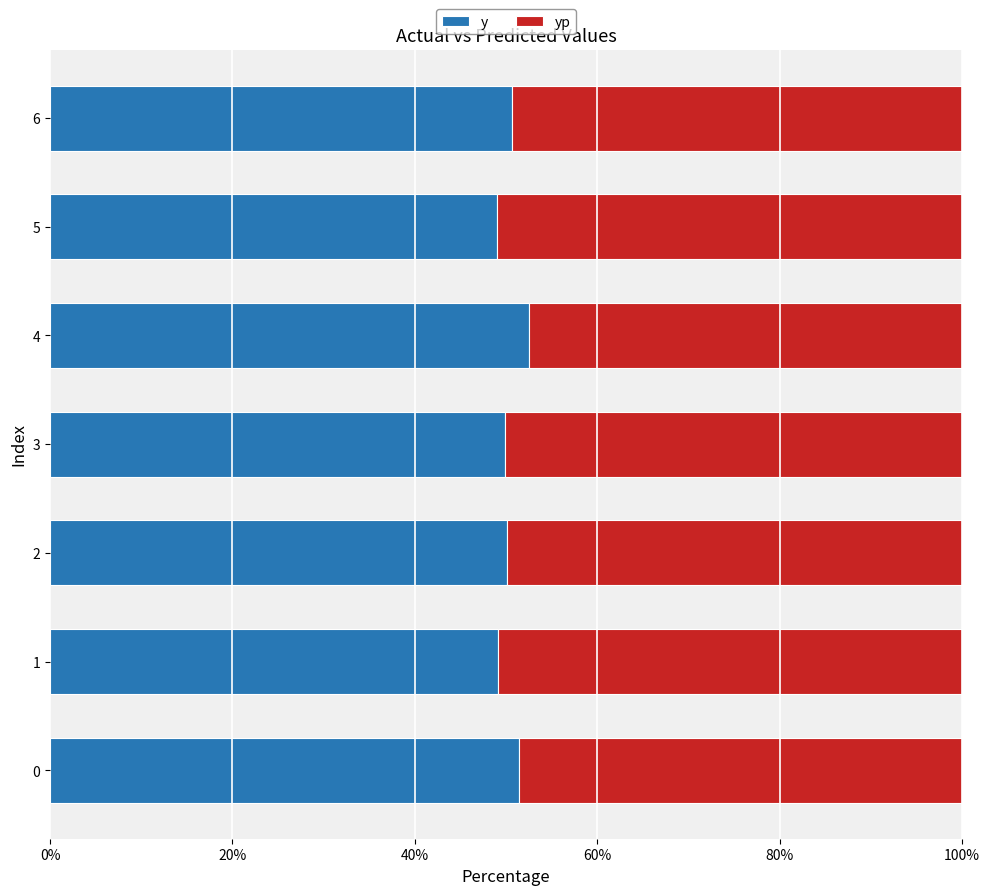

What is the total value across all series at 6?

100.0